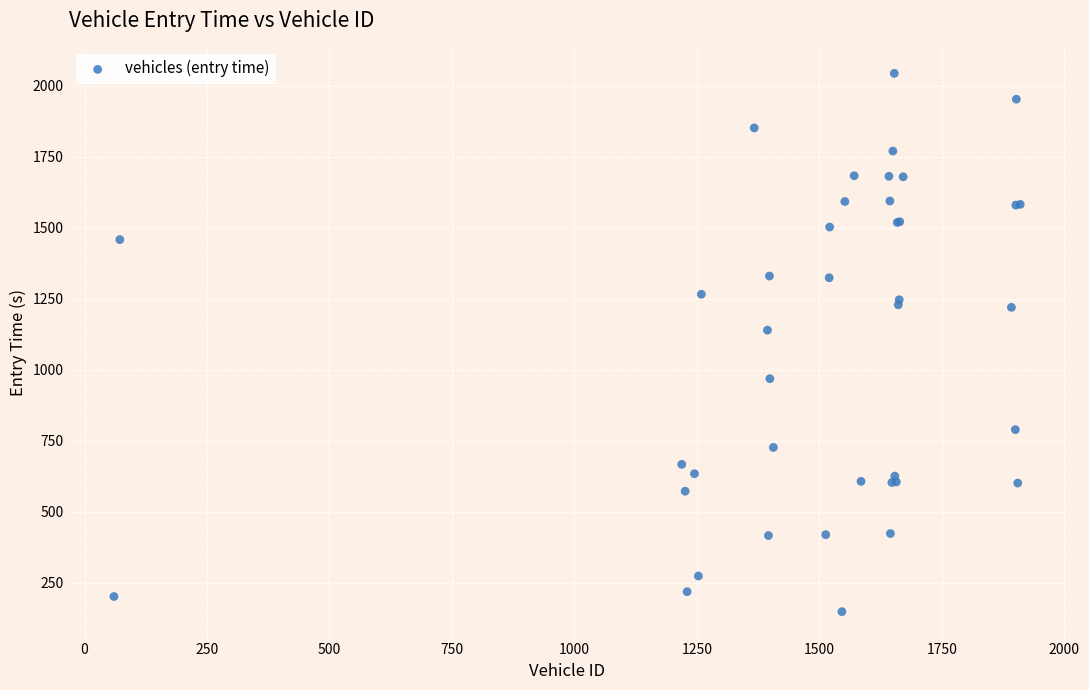

What Y value in the scatter plot is closest to 1096?

1139.8